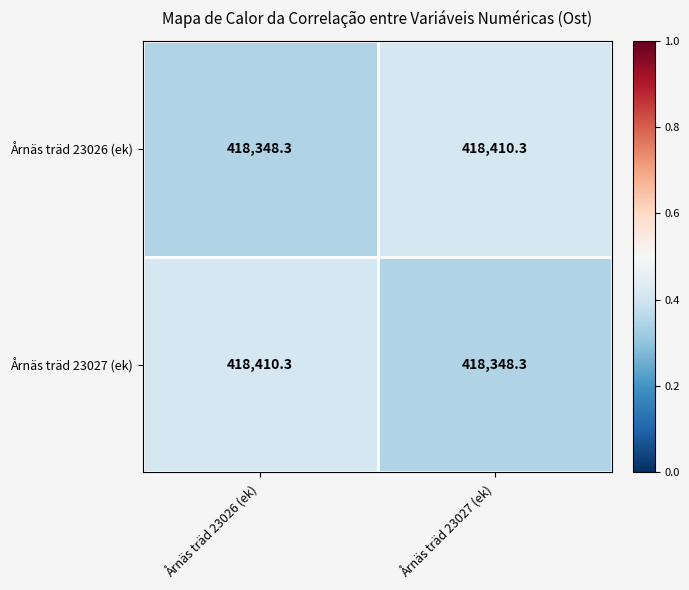

What is the difference between the maximum and minimum values in the Årnäs träd 23027 (ek) series?

62.0